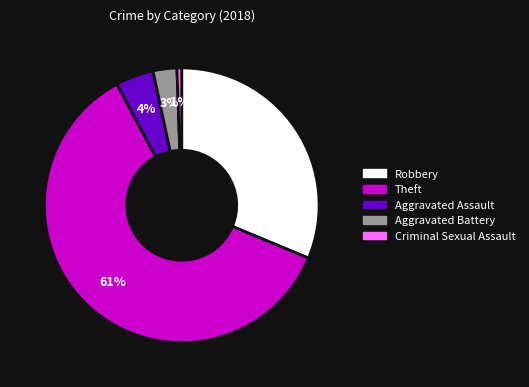

What is the largest slice in the pie chart?

Theft